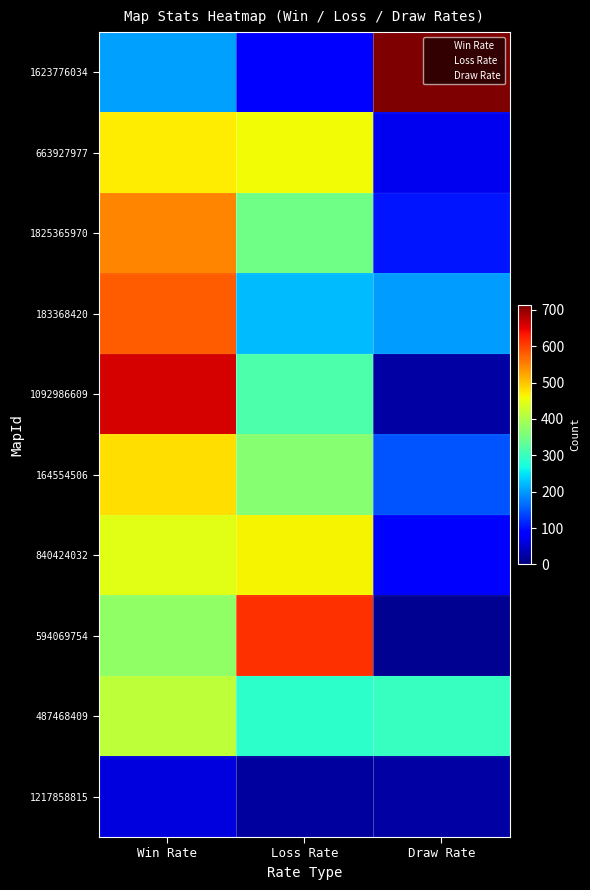

At how many categories does at least one series exceed 680?

1